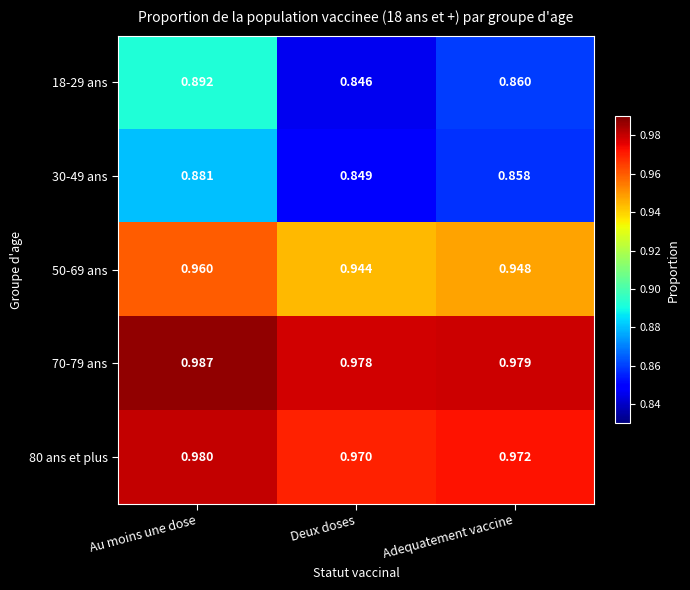

At which category does the chart reach its peak across all series?

Au moins une dose